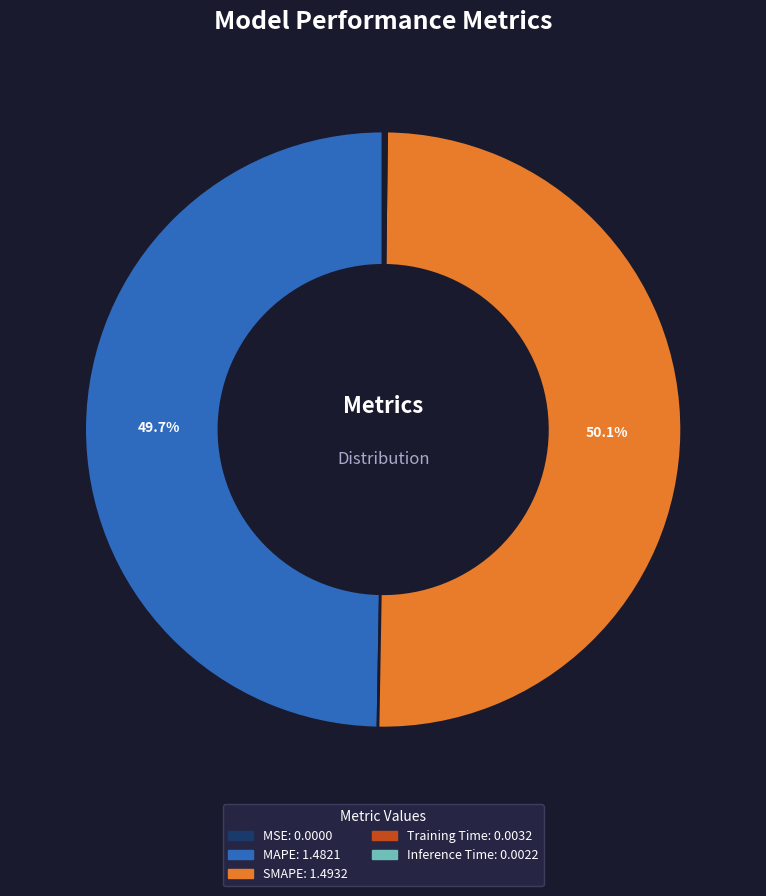

Is it true that MAPE is 40% of the pie?

False